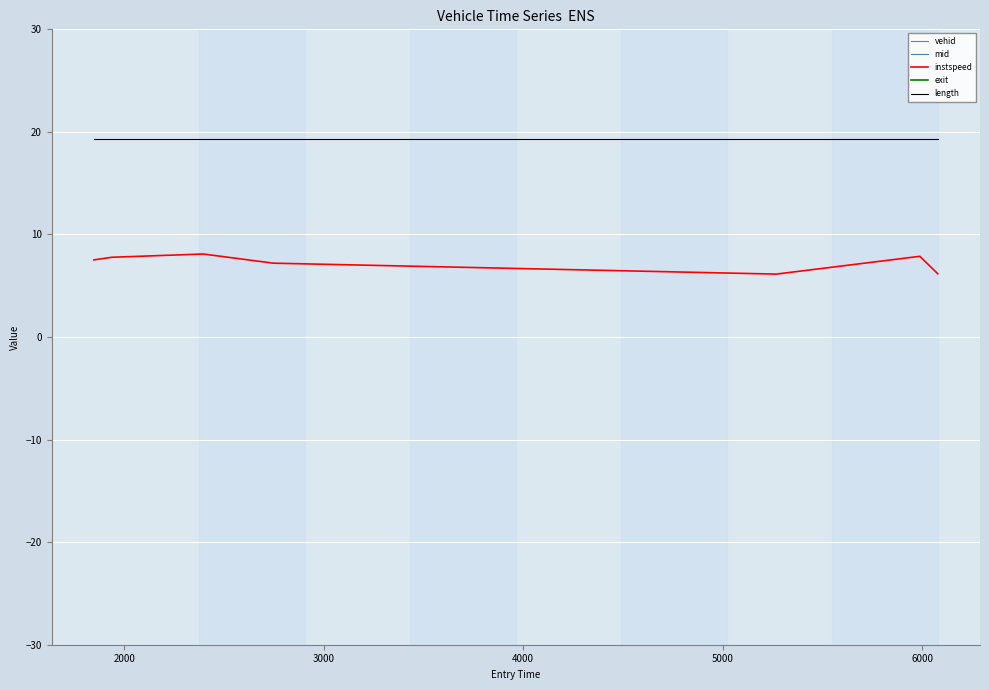

What is the minimum value for length?

19.3